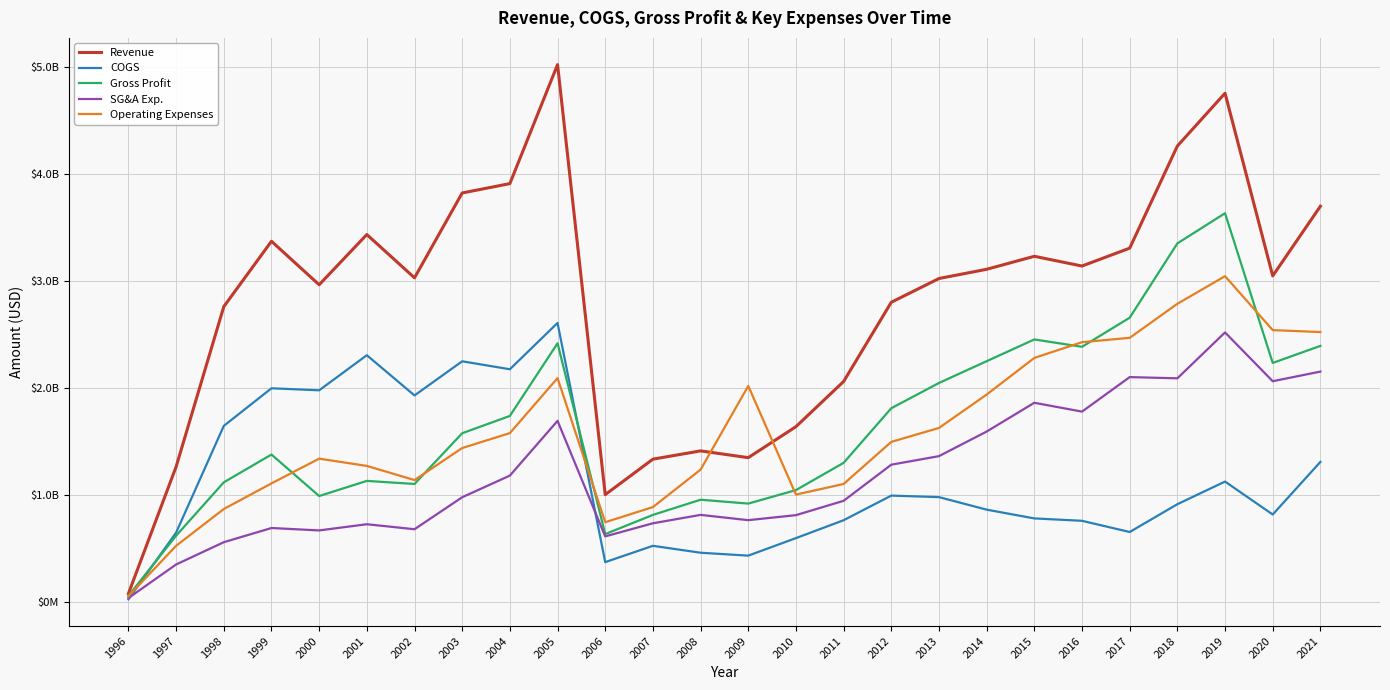

List the series in order of their peak value, highest first.

Revenue, Gross Profit, Operating Expenses, COGS, SG&A Exp.